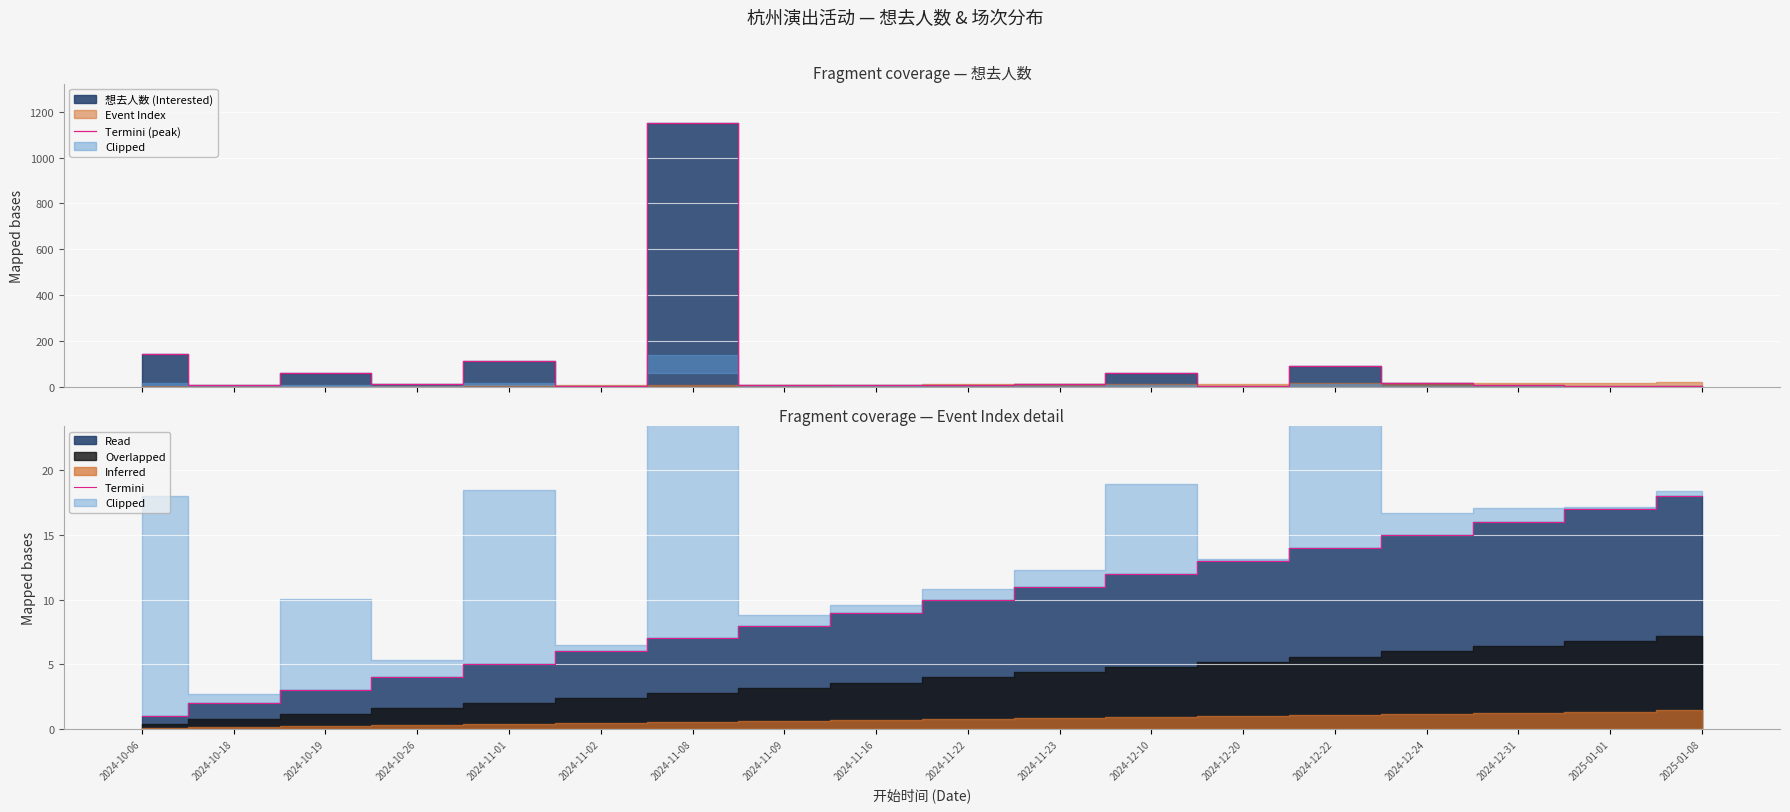

What is the maximum value for Termini (peak)?

1151